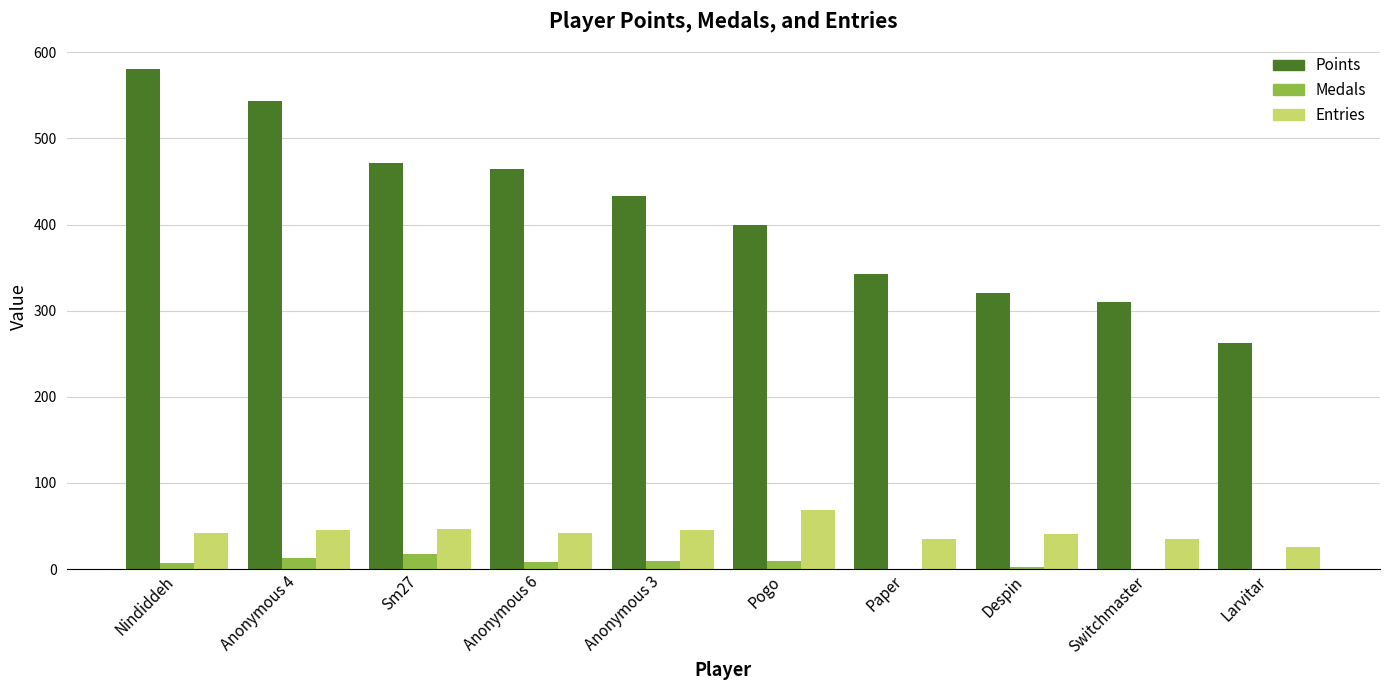

Read the Points value at Switchmaster.

310